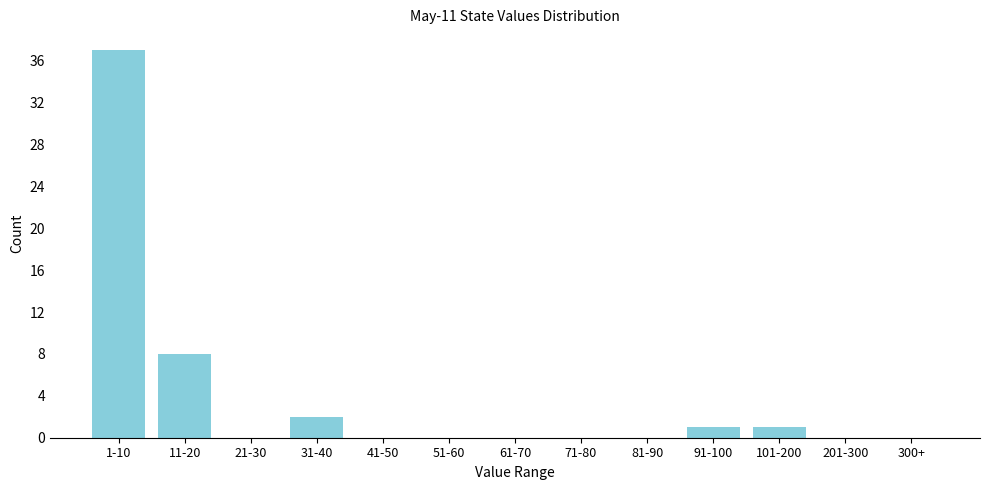

Reading left to right, list all the values displayed in this chart.

1-10=37	11-20=8	21-30=0	31-40=2	41-50=0	51-60=0	61-70=0	71-80=0	81-90=0	91-100=1	101-200=1	201-300=0	300+=0